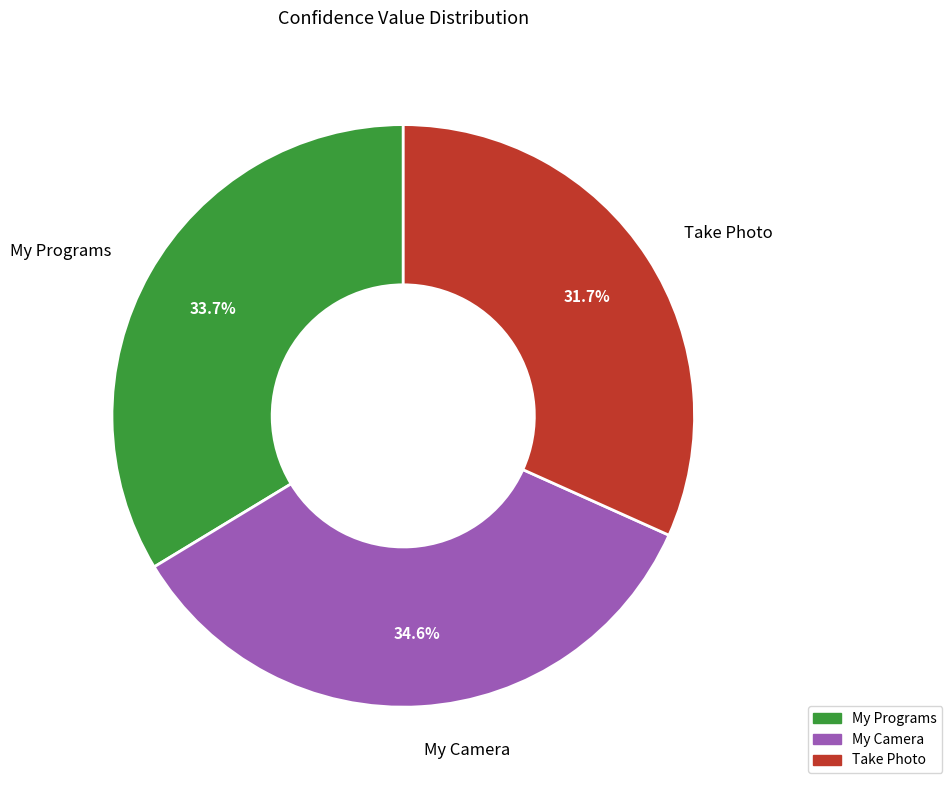

Rank the categories by value from lowest to highest.

Take Photo, My Programs, My Camera